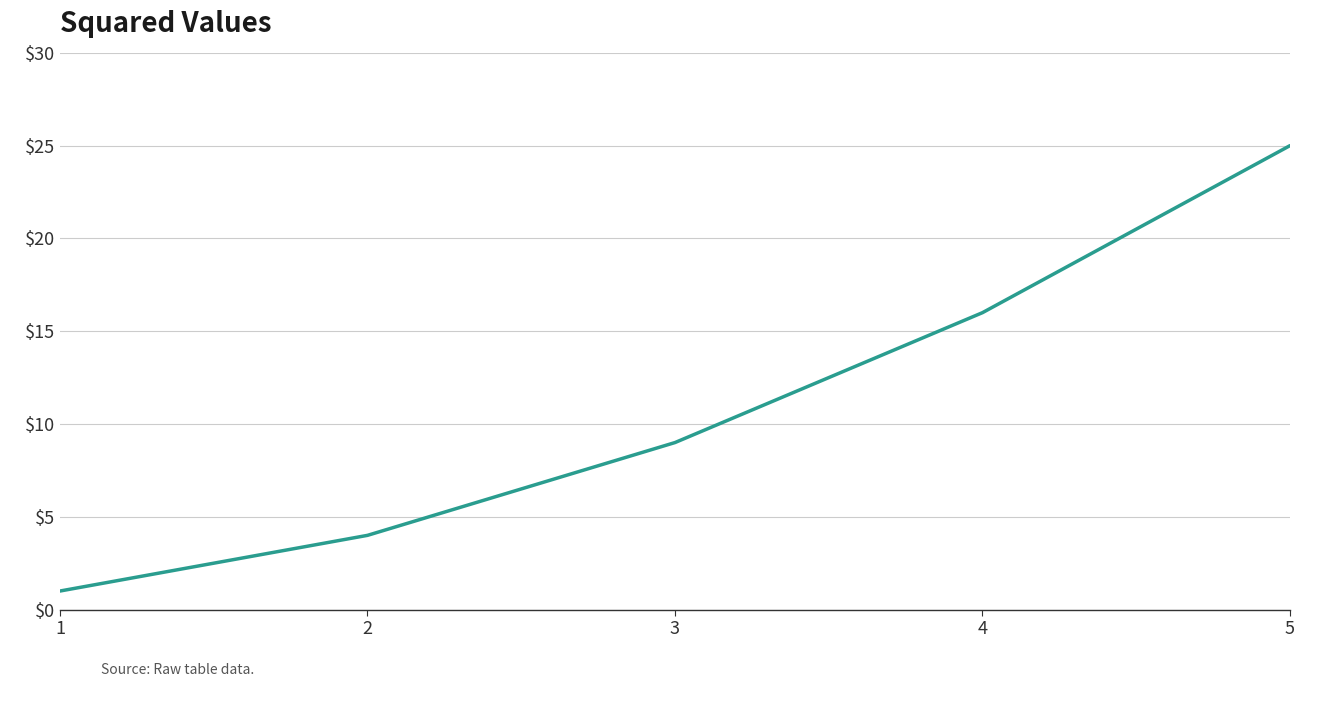

How many lines are shown in the chart?

1